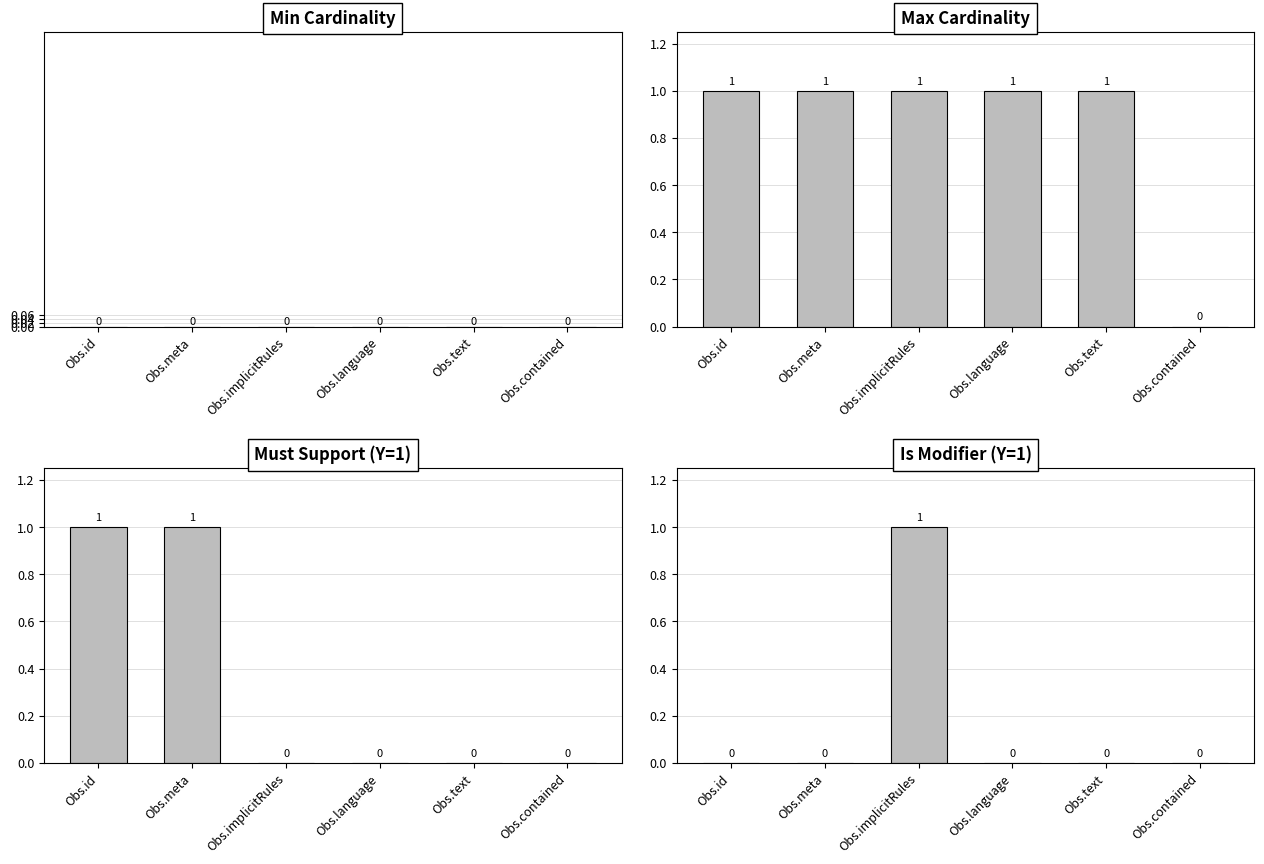

Reading right to left, transcribe all the data shown in this chart.

Min Cardinality: 0	0	0	0	0	0
Max Cardinality: 0	1	1	1	1	1
Must Support (Y=1): 0	0	0	0	1	1
Is Modifier (Y=1): 0	0	0	1	0	0